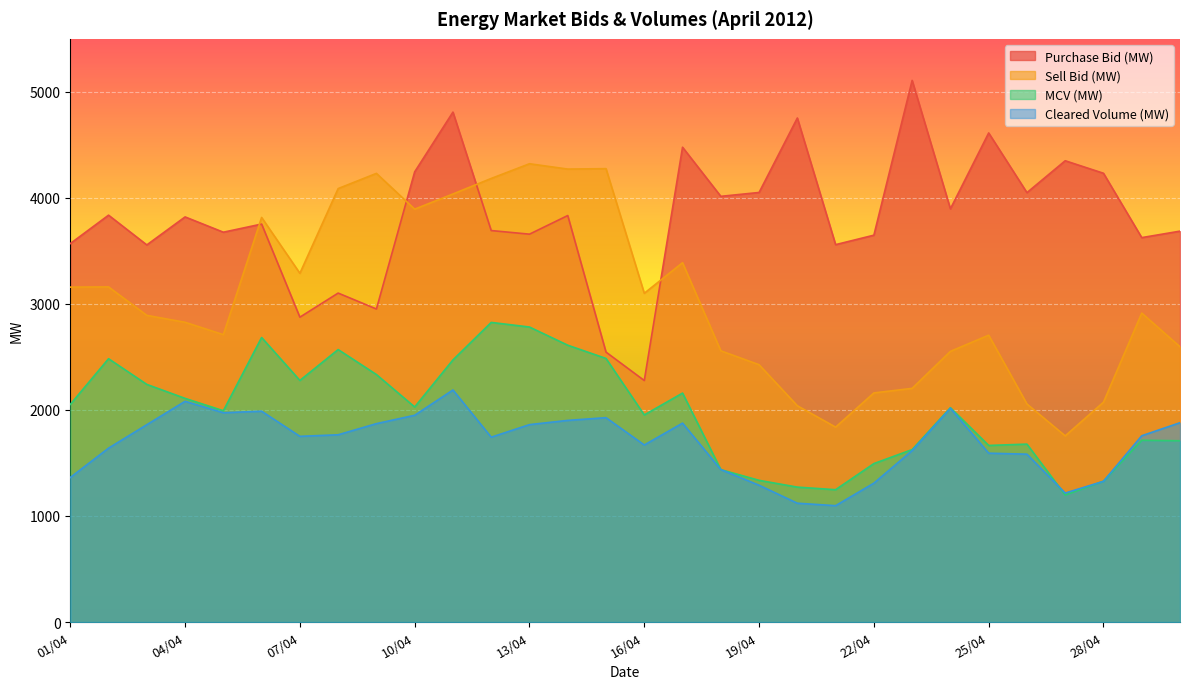

Between which two adjacent categories do Cleared Volume (MW) and MCV (MW) first intersect?

17/04 and 18/04